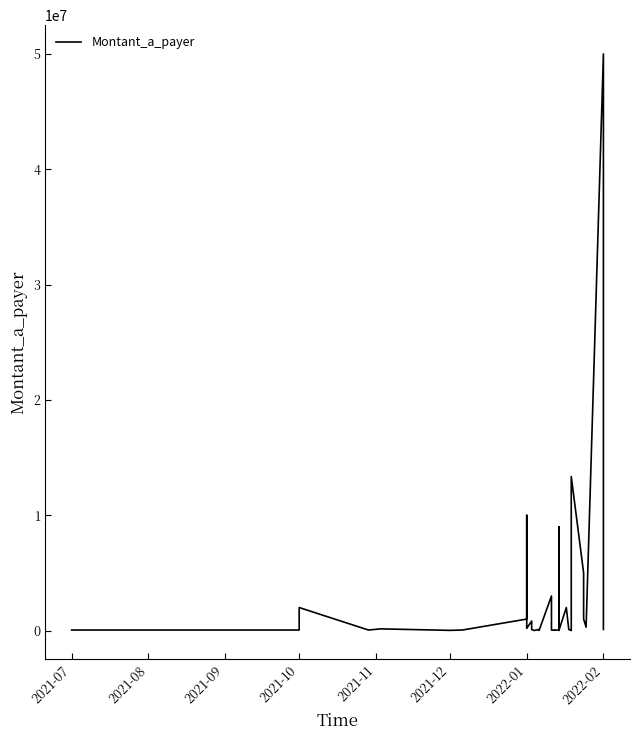

Is it true that the value at 2022-02 is 20395?

False